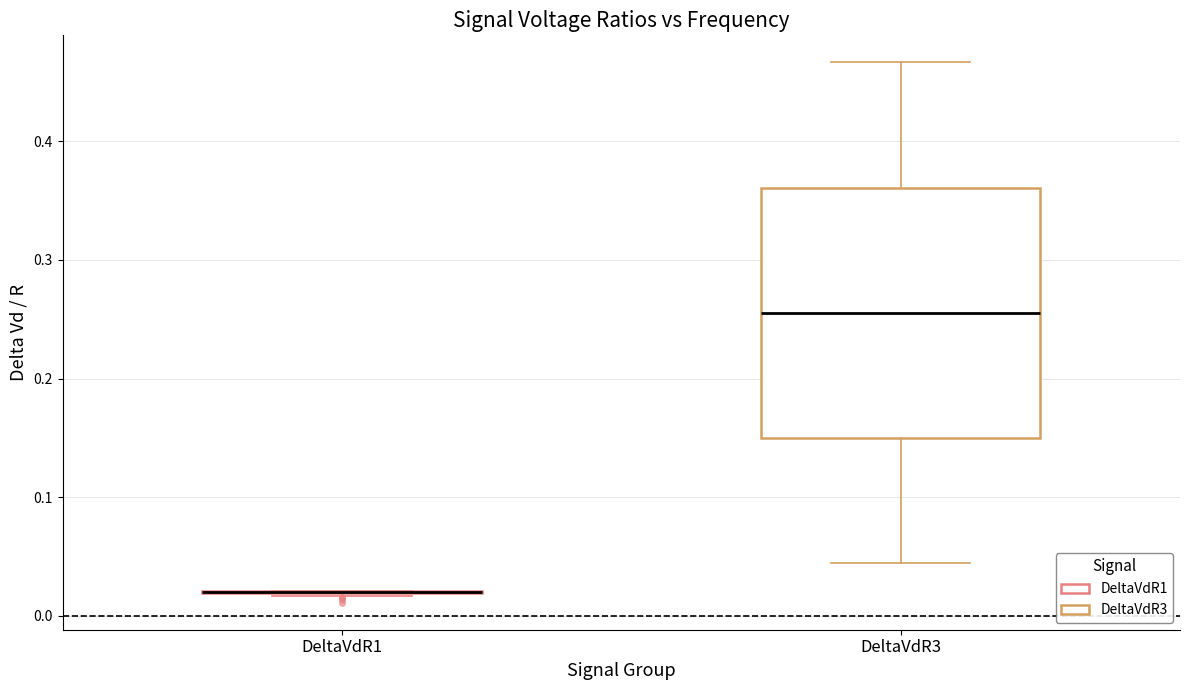

Which box is the tallest, from its lower edge to its upper edge?

DeltaVdR3